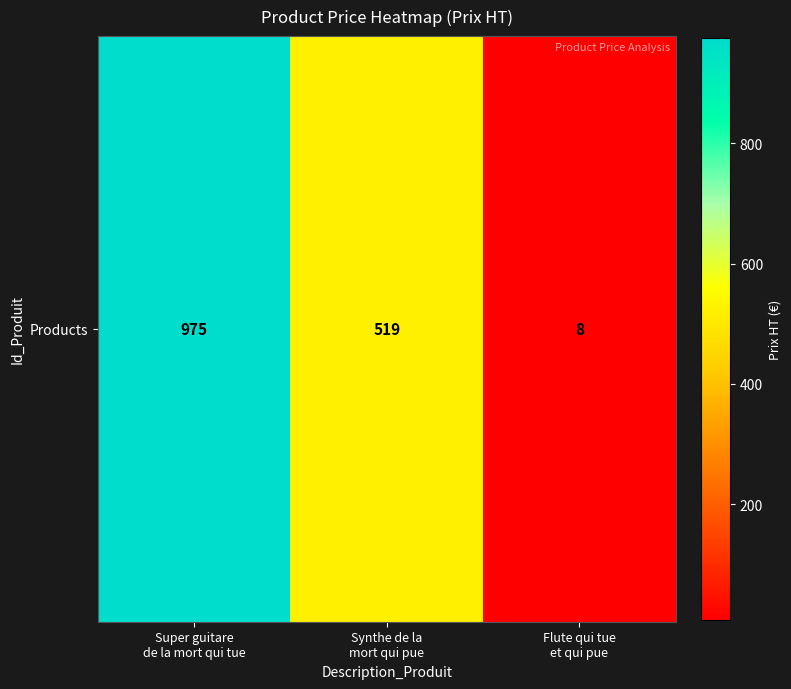

What is the average value?

501